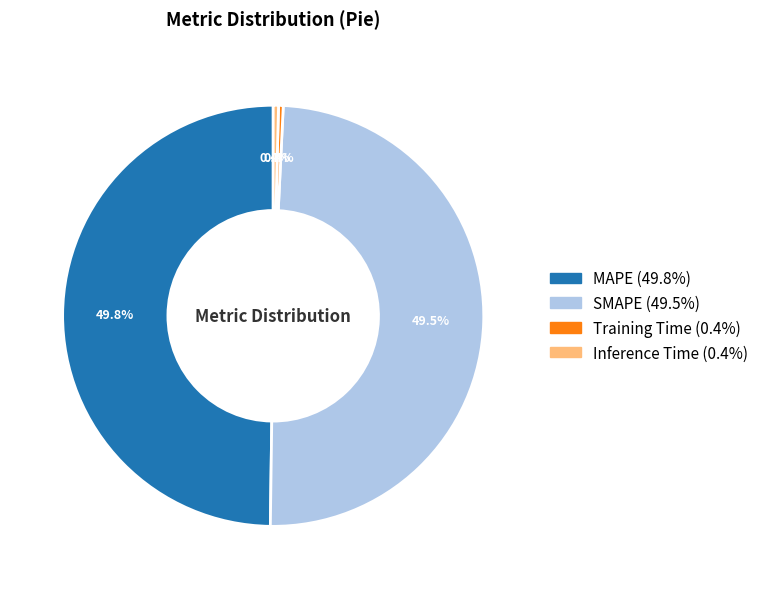

To the nearest percent, what is the average slice percentage?

25%